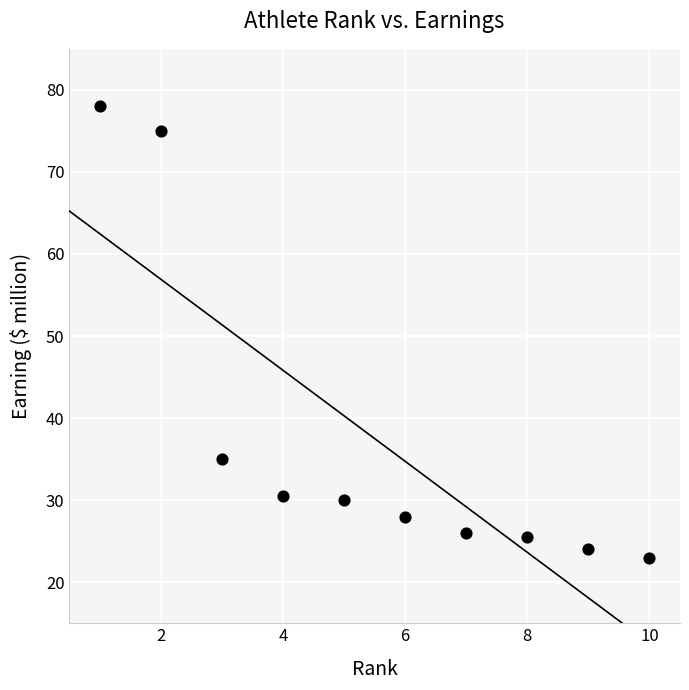

What is the average X value?

5.5